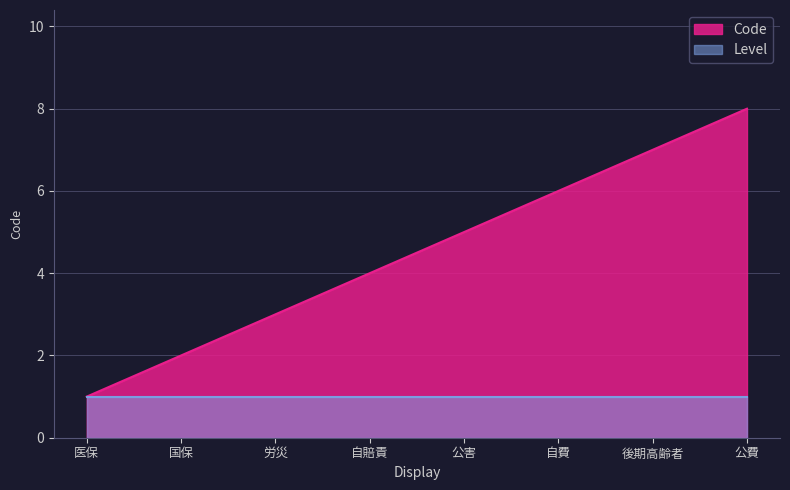

What is the ratio of the value at 自賠責 to the value at 労災?

1.3